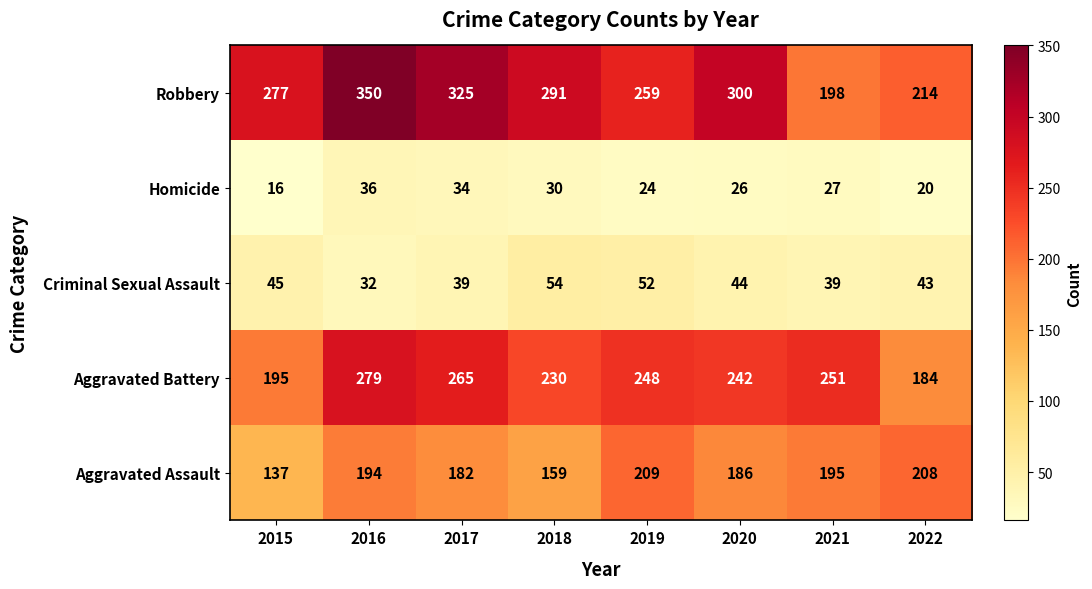

At which label does Homicide reach its minimum?

2015